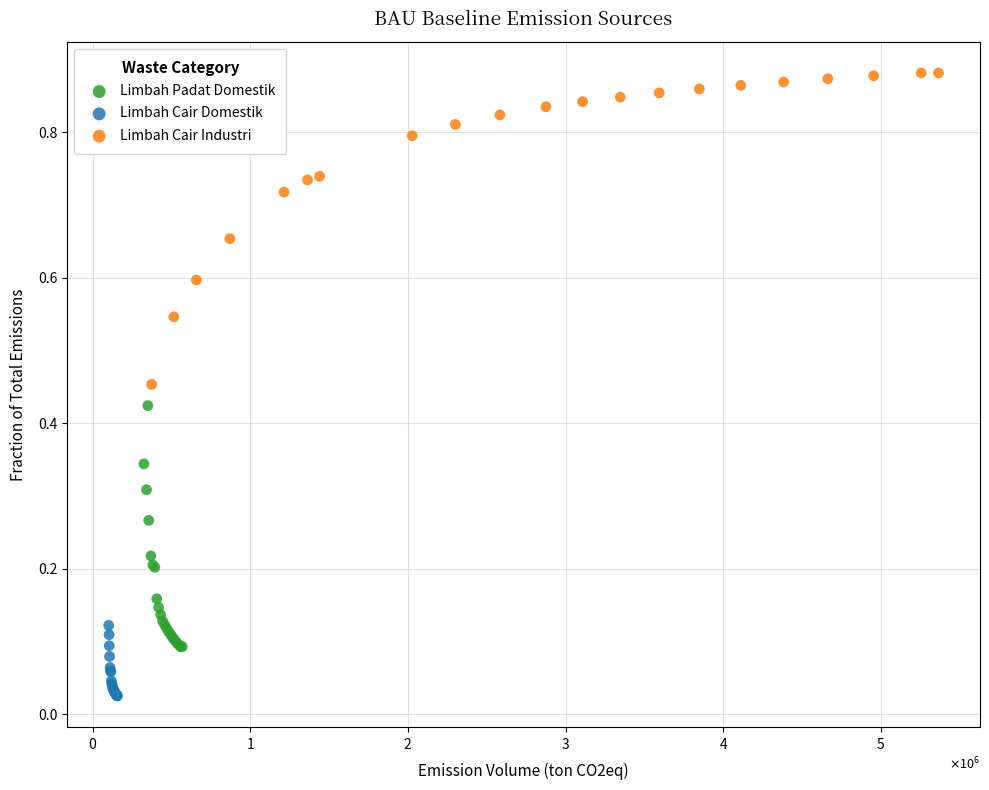

Which series reaches the minimum Y coordinate?

Limbah Cair Domestik